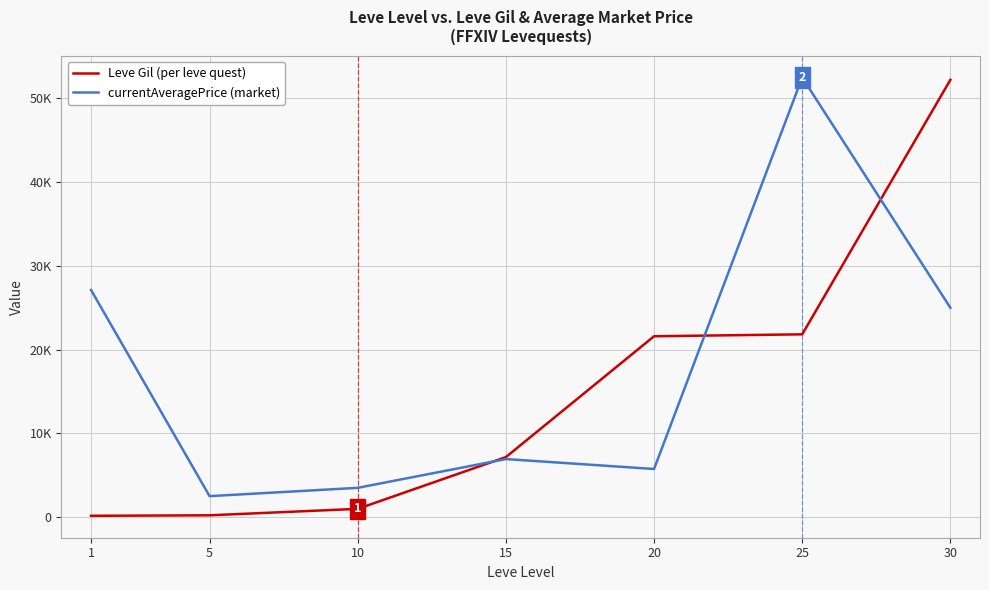

Does the chart have visible grid lines?

Yes